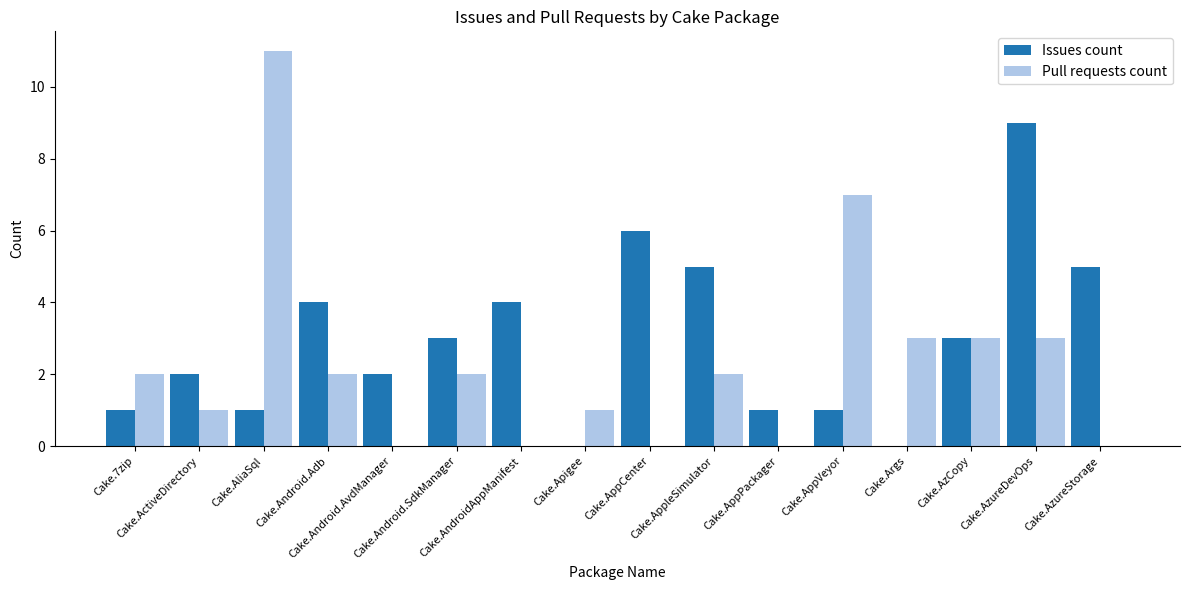

Which series has the largest total across all categories?

Issues count